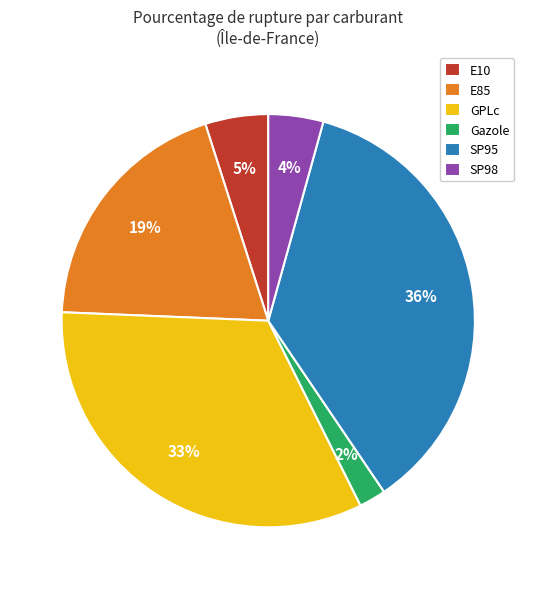

To the nearest percent, what portion does Gazole represent?

2%